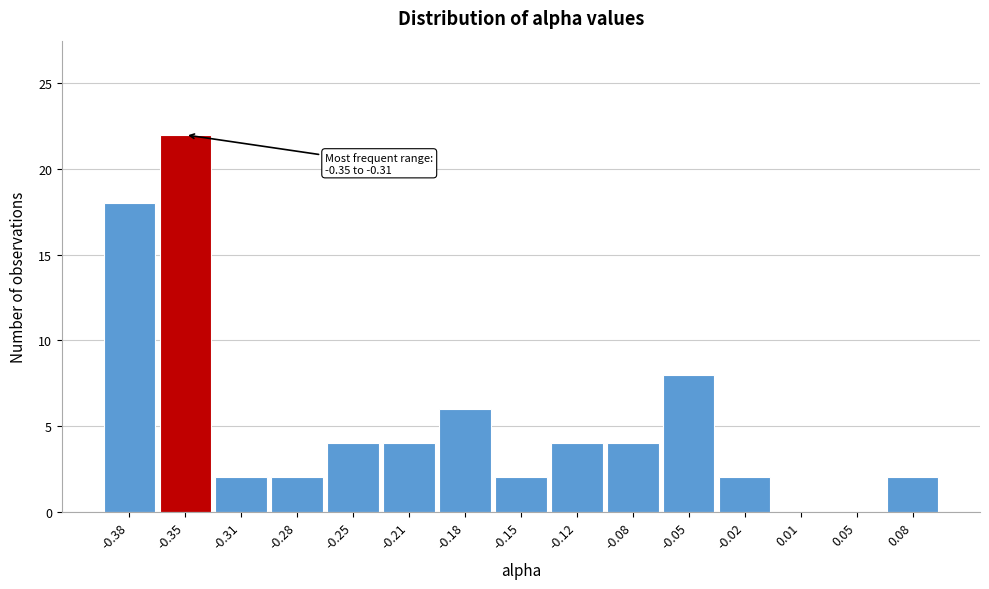

Reading left to right, transcribe all the data shown in this chart.

-0.38=18	-0.35=22	-0.31=2	-0.28=2	-0.25=4	-0.21=4	-0.18=6	-0.15=2	-0.12=4	-0.08=4	-0.05=8	-0.02=2	0.01=0	0.05=0	0.08=2